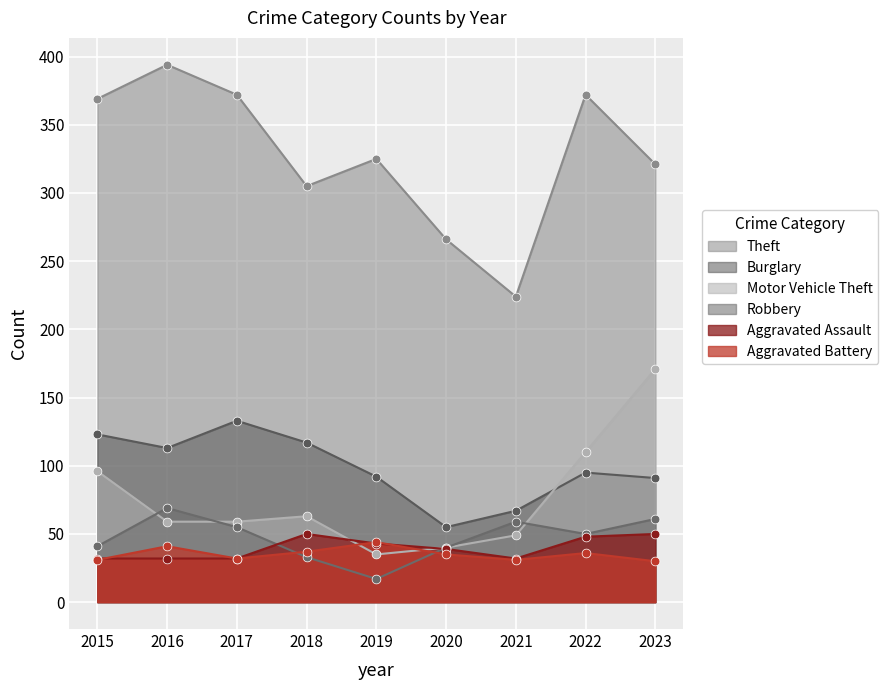

Which series contains the highest Y value?

Theft